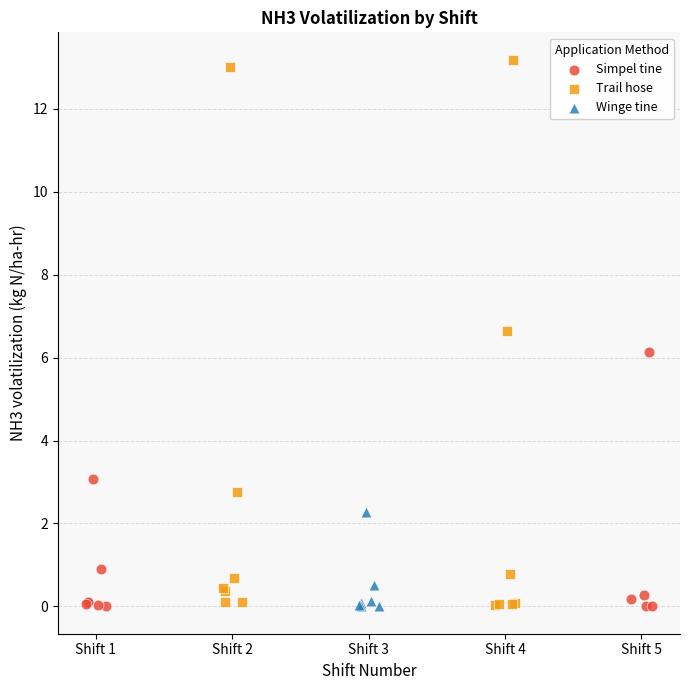

Which series has the largest Y range (max minus min)?

Trail hose